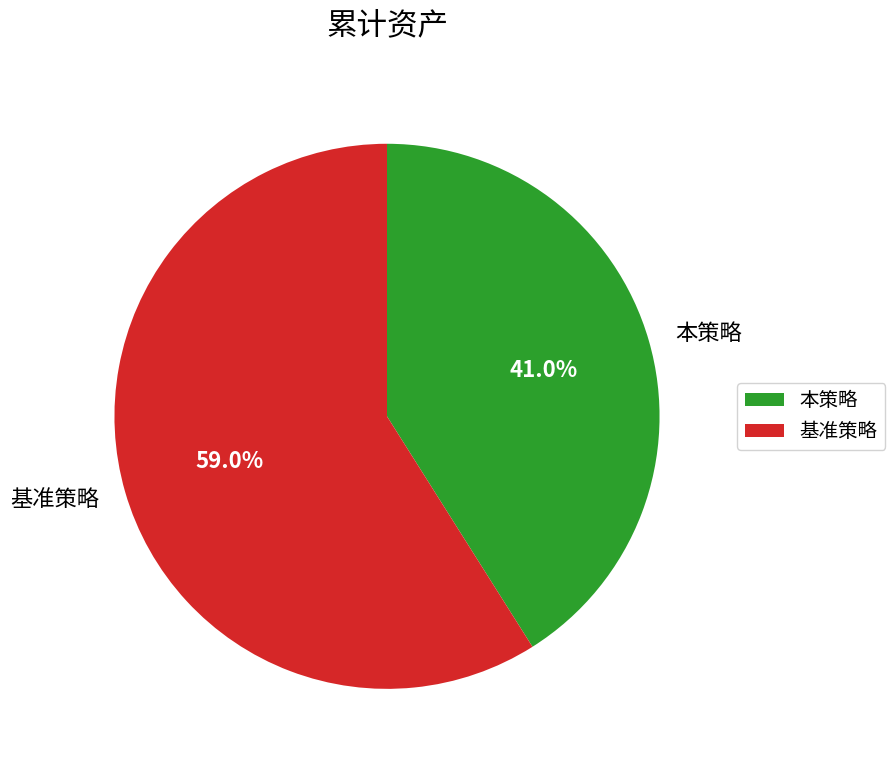

Is there a majority slice in this chart?

Yes